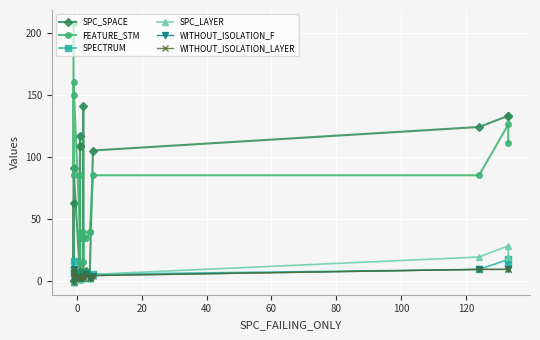

True or false: FEATURE_STM and SPECTRUM intersect in this chart.

False